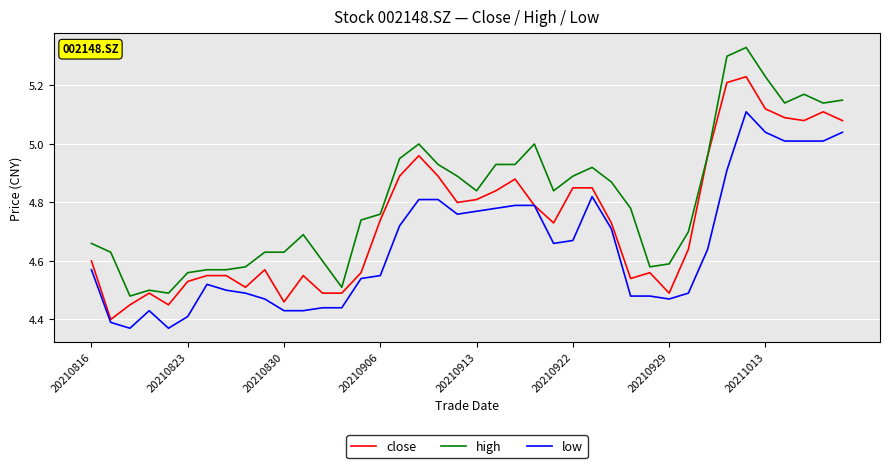

Rank the series by their average value, from lowest to highest.

low, close, high